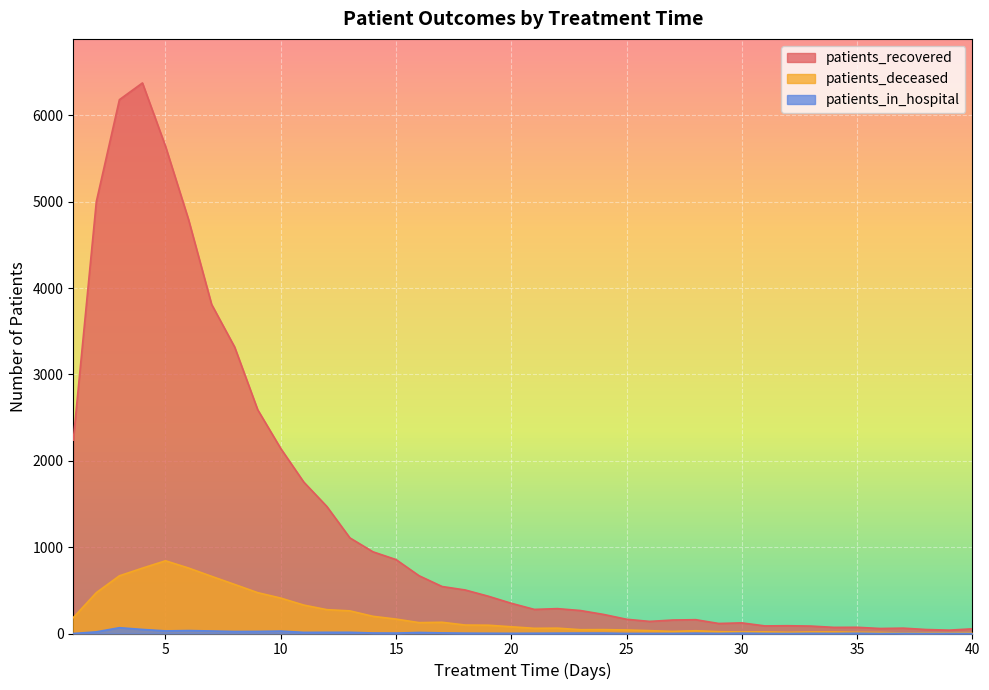

The patients_in_hospital series shows 4 at 28. True or false?

True